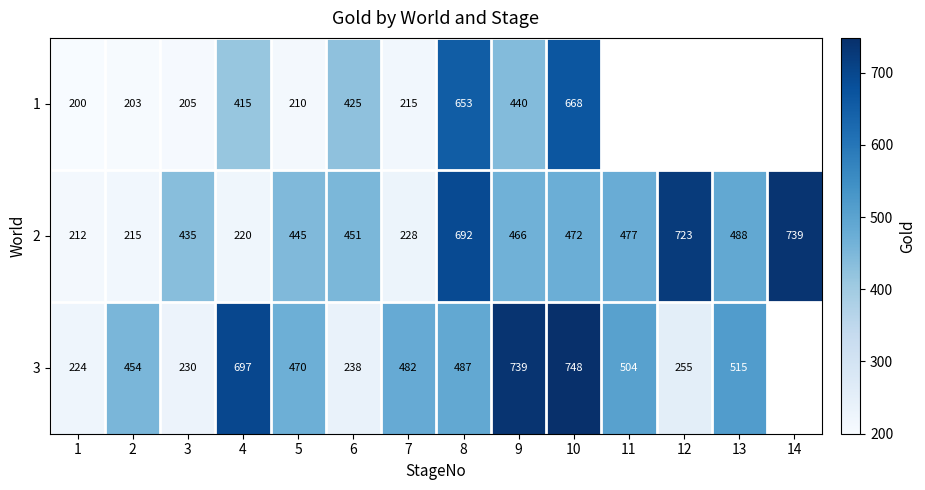

What is the sum of the 1 values at 5 and 6?

635